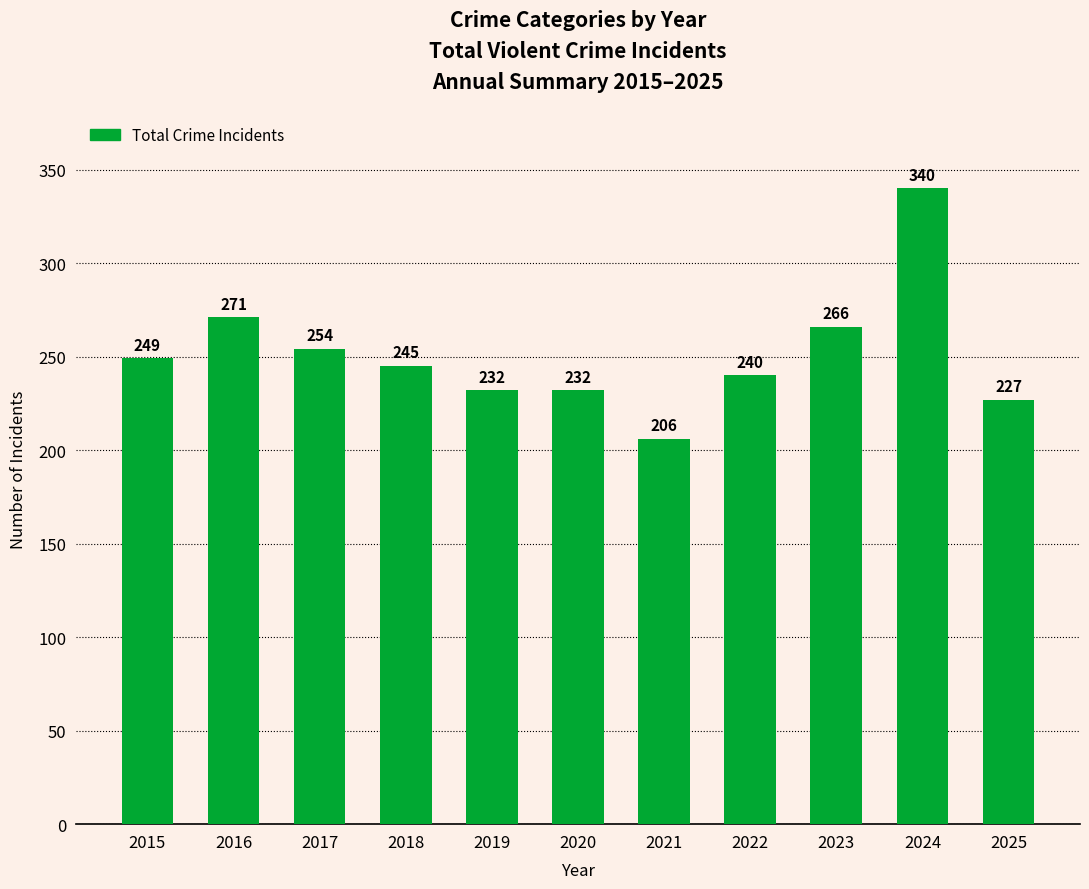

How many categories are shown in the chart?

11